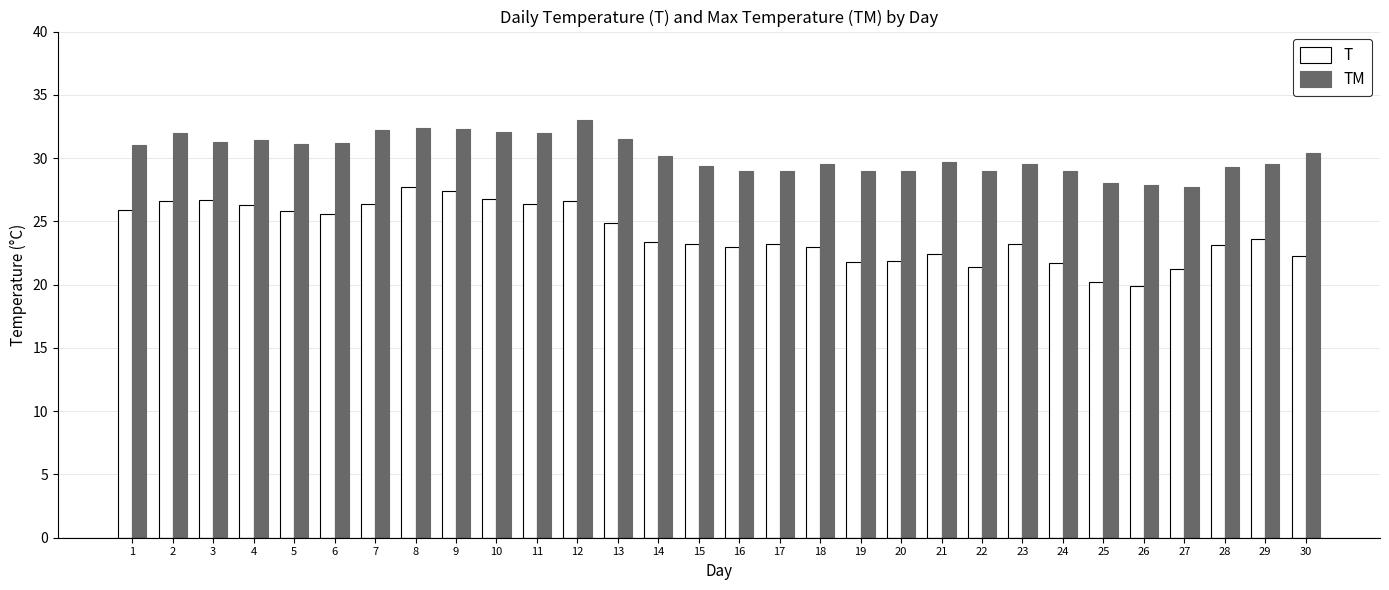

What is the value of the T bar at the 30th from the left?

22.3